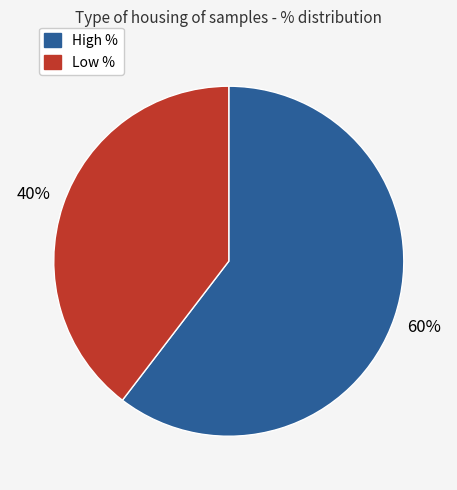

Is there any slice that represents more than half of the pie?

Yes